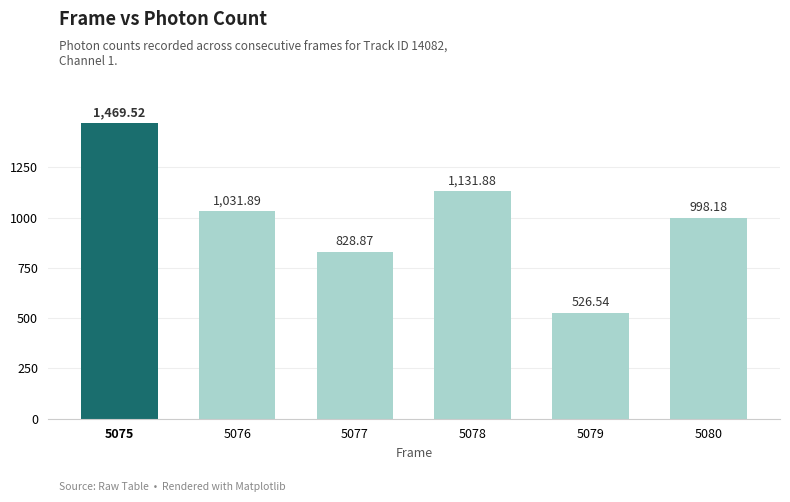

The chart shows a value of 2561.7 at 5075. True or false?

False